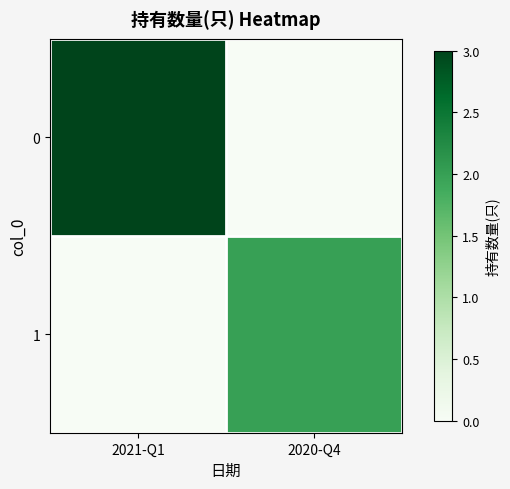

At how many categories does at least one series exceed 1?

2